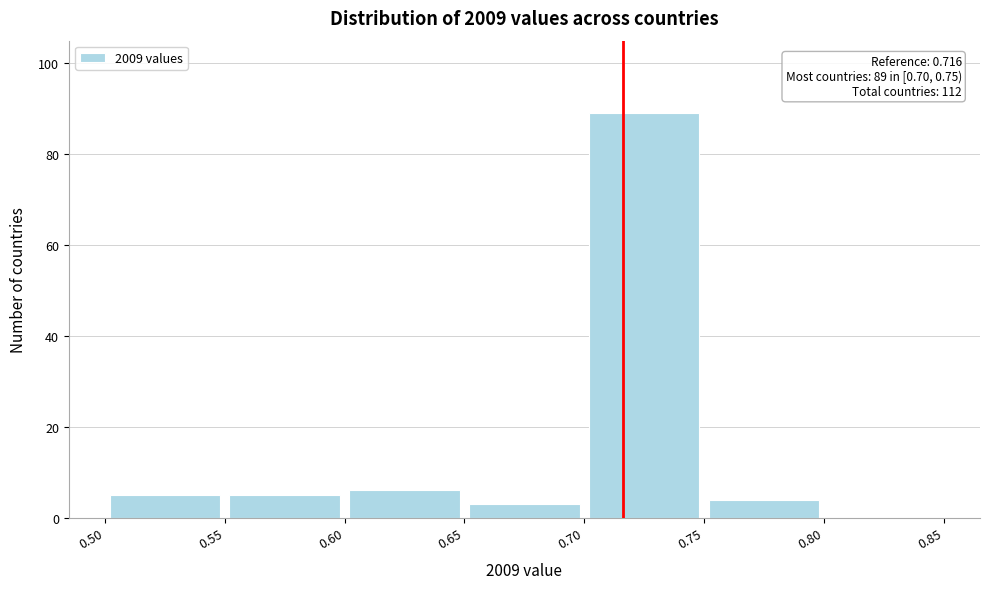

Which range on the x-axis has the tallest bar?

0.70 to 0.75